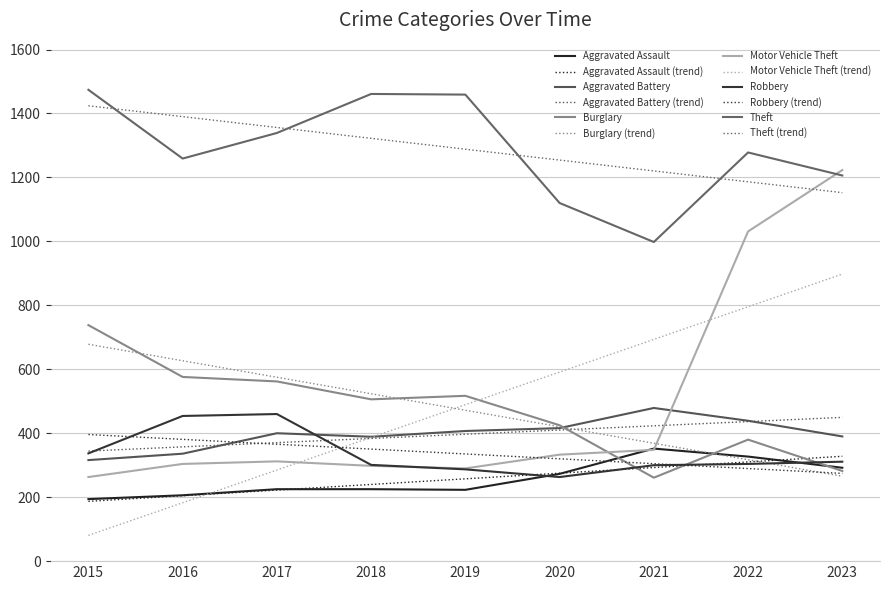

Is the value of Aggravated Assault at 2019 greater than the value of Burglary at 2016?

No